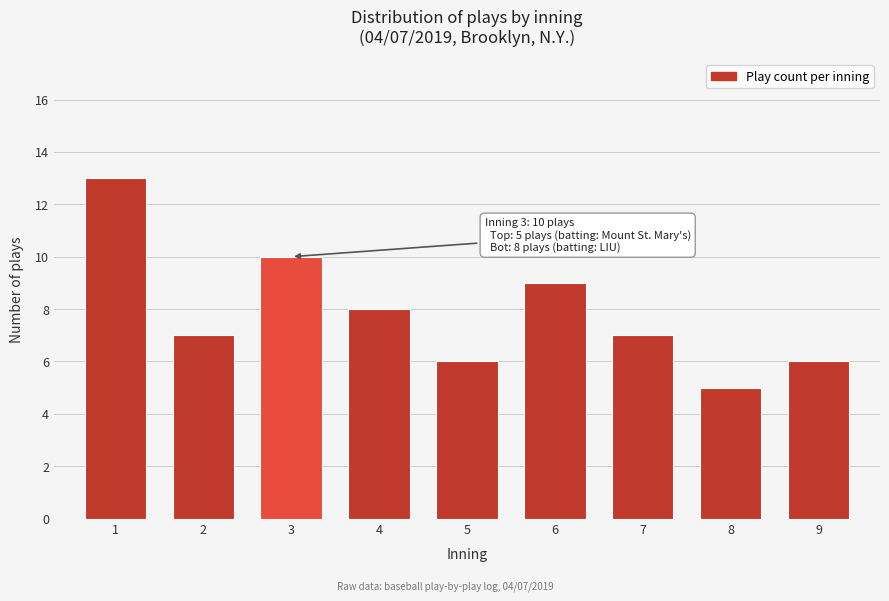

Reading left to right, extract all data points from this chart.

1=13	2=7	3=10	4=8	5=6	6=9	7=7	8=5	9=6